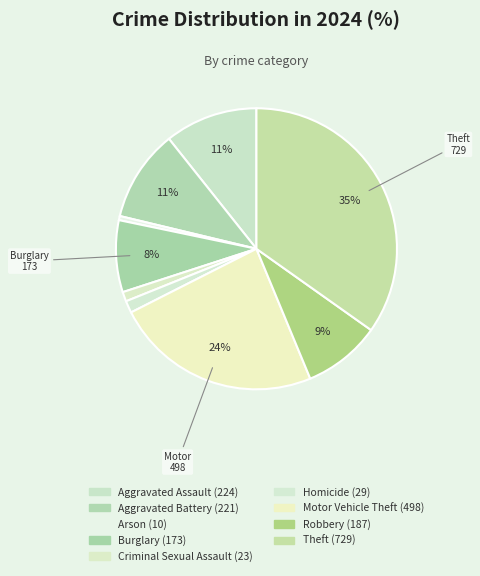

Count the number of slices in the pie.

9